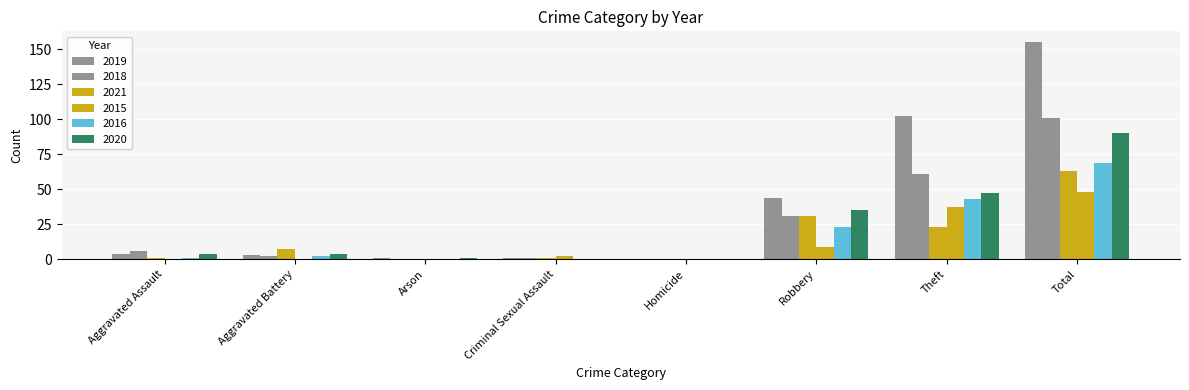

How many groups of bars are there?

8